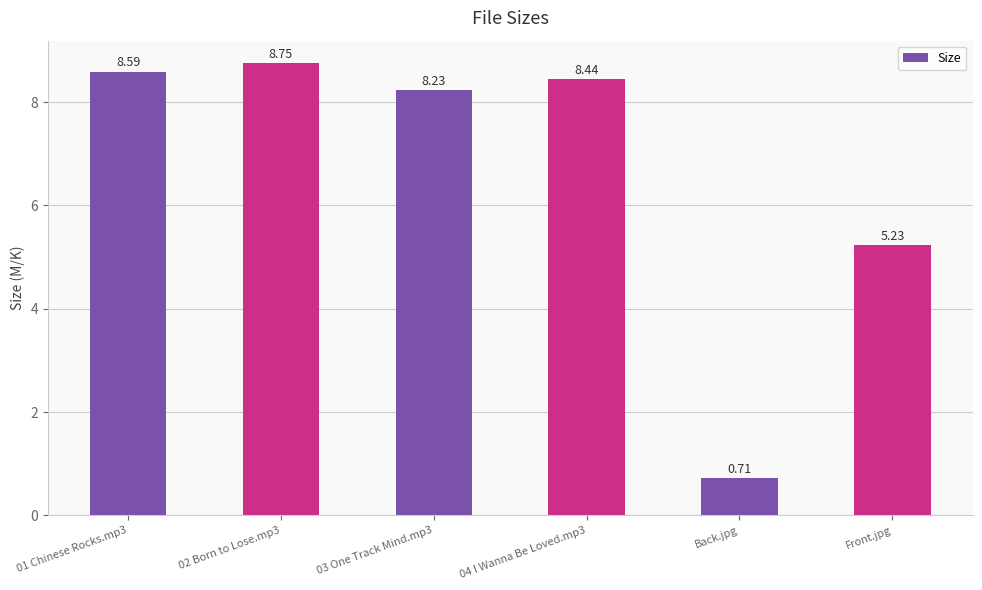

What is the label of the 2nd bar from the right?

Back.jpg